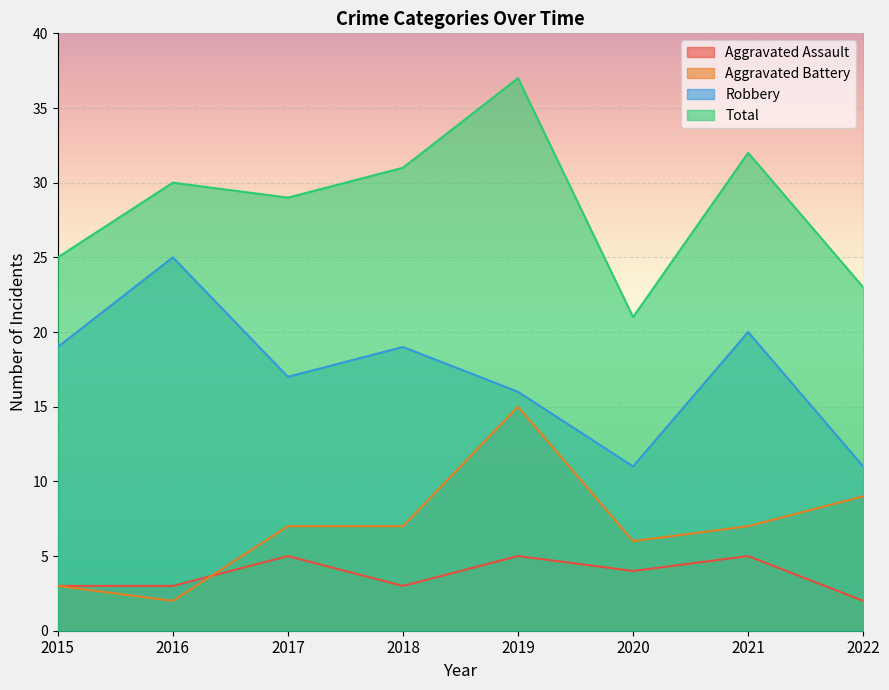

At 2021, list the series in order from smallest to largest.

Aggravated Assault, Aggravated Battery, Robbery, Total